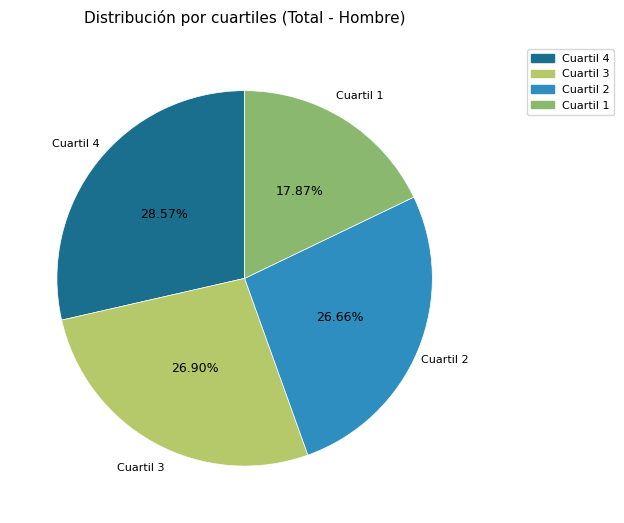

Which category has the smallest portion of the pie?

Cuartil 1